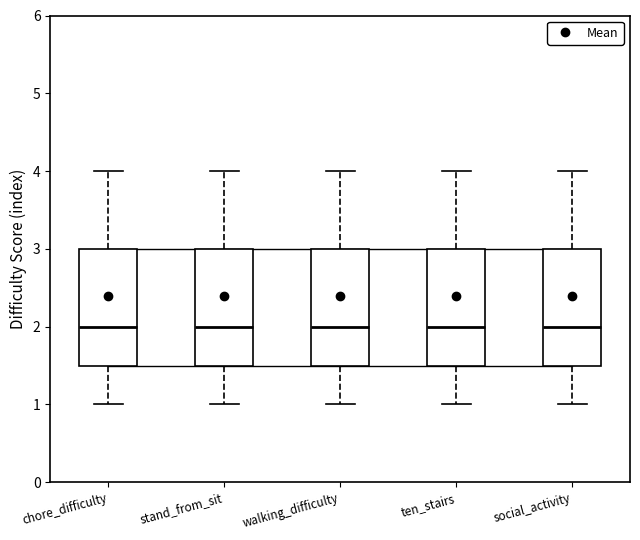

Reading left to right, transcribe this box plot: for each box, give where its median line is, the range the box spans, and where its two whiskers end, as read against the y-axis. The values are not printed on the chart, so give them approximately, as read against the axis.

chore_difficulty: median 2.0, box 1.5 to 3.0, whiskers 1.0 to 4.0
stand_from_sit: median 2.0, box 1.5 to 3.0, whiskers 1.0 to 4.0
walking_difficulty: median 2.0, box 1.5 to 3.0, whiskers 1.0 to 4.0
ten_stairs: median 2.0, box 1.5 to 3.0, whiskers 1.0 to 4.0
social_activity: median 2.0, box 1.5 to 3.0, whiskers 1.0 to 4.0